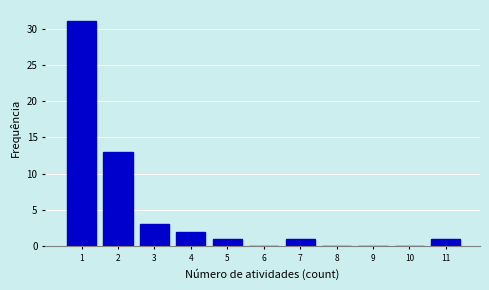

Which range on the x-axis has the tallest bar?

0.5 to 1.5